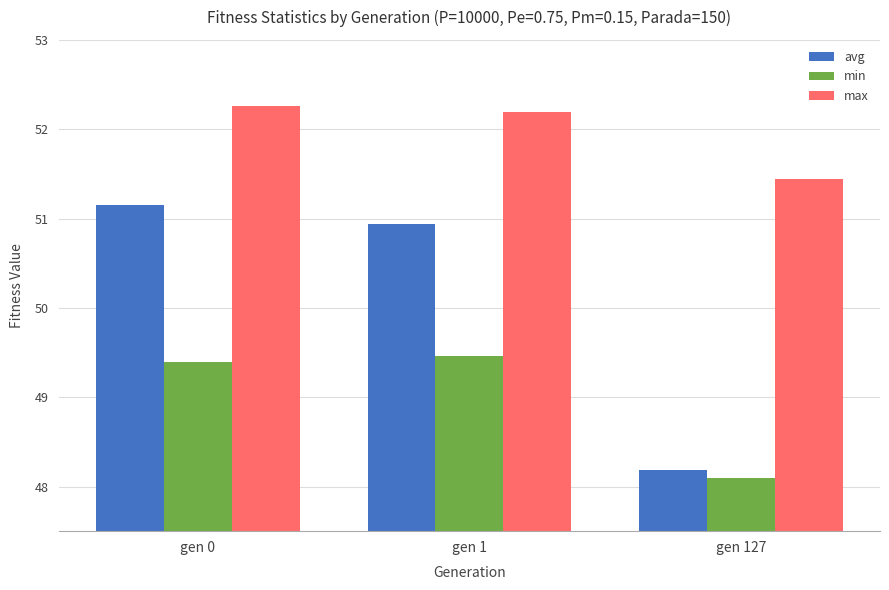

How many values in the avg series exceed 50?

2